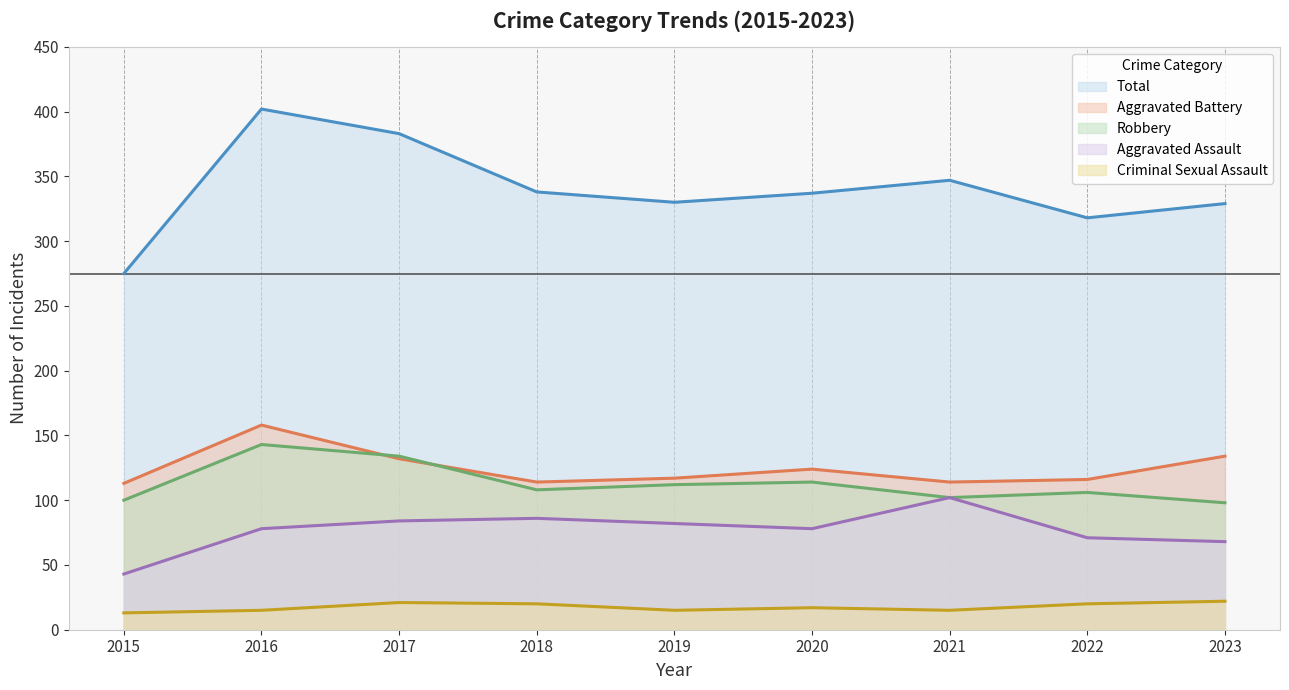

Which label corresponds to the smallest value in the chart?

2015